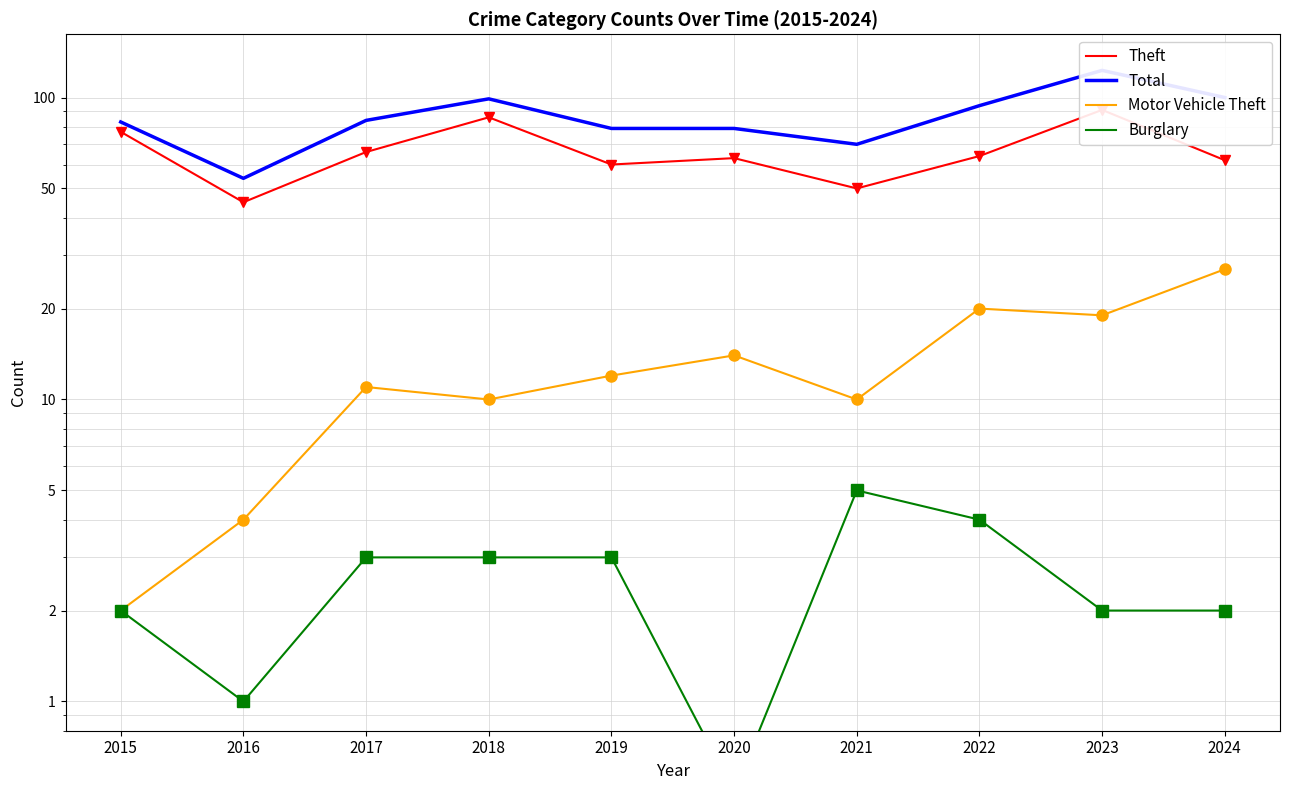

Reading left to right, extract all data points from this chart.

Theft: 2015=77.0	2016=45.0	2017=66.0	2018=86.0	2019=60.0	2020=63.0	2021=50.0	2022=64.0	2023=91.0	2024=62.0
Total: 2015=83.0	2016=54.0	2017=84.0	2018=99.0	2019=79.0	2020=79.0	2021=70.0	2022=94.0	2023=123.0	2024=100.0
Motor Vehicle Theft: 2015=2.0	2016=4.0	2017=11.0	2018=10.0	2019=12.0	2020=14.0	2021=10.0	2022=20.0	2023=19.0	2024=27.0
Burglary: 2015=2.0	2016=1.0	2017=3.0	2018=3.0	2019=3.0	2020=0.5	2021=5.0	2022=4.0	2023=2.0	2024=2.0